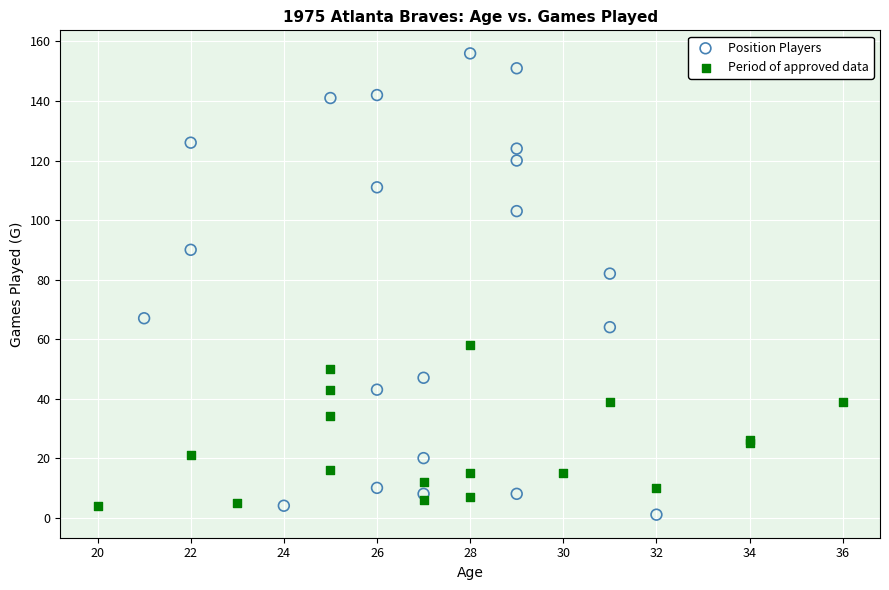

Which series has the widest spread of Y values?

Position Players